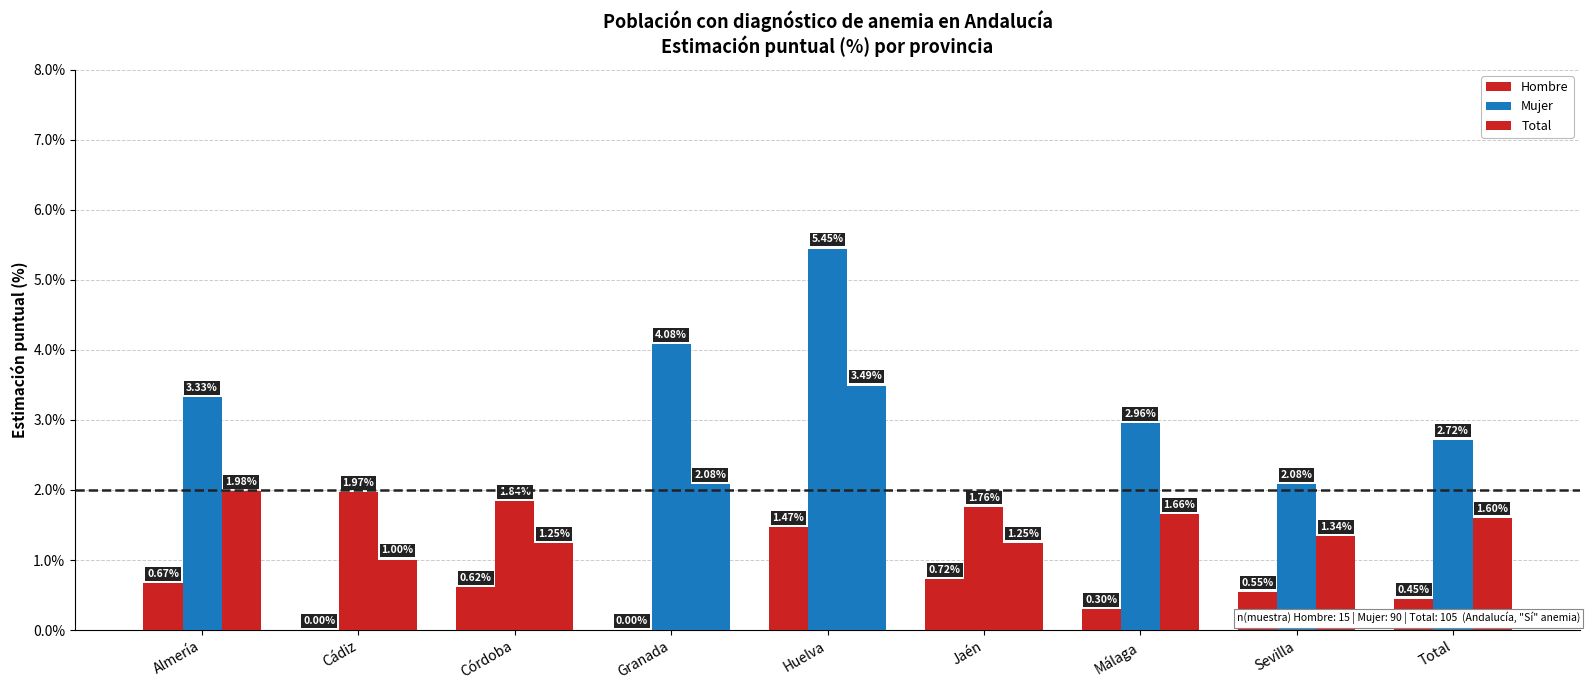

How many groups of bars are there?

9